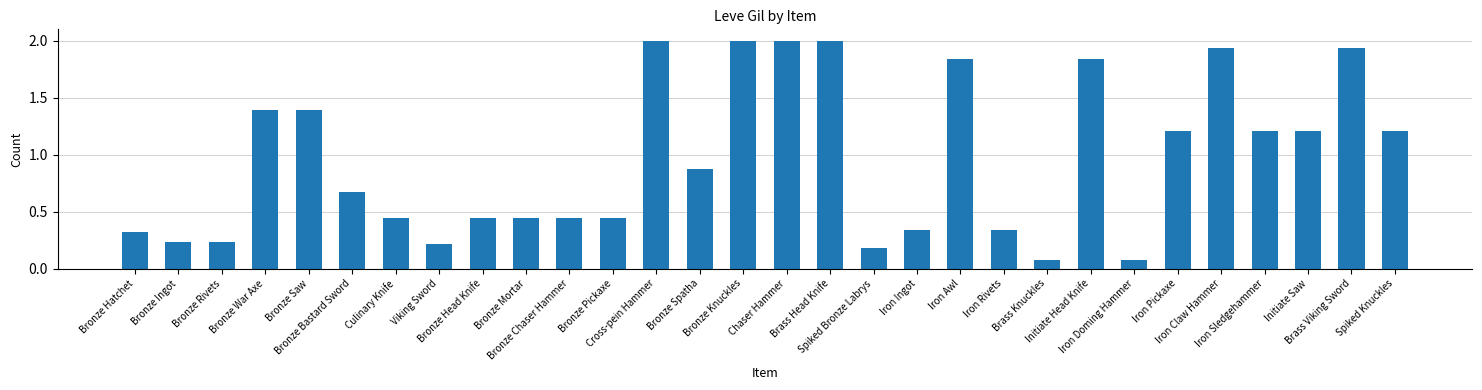

True or false: the data shows 1.2 at Iron Pickaxe.

True